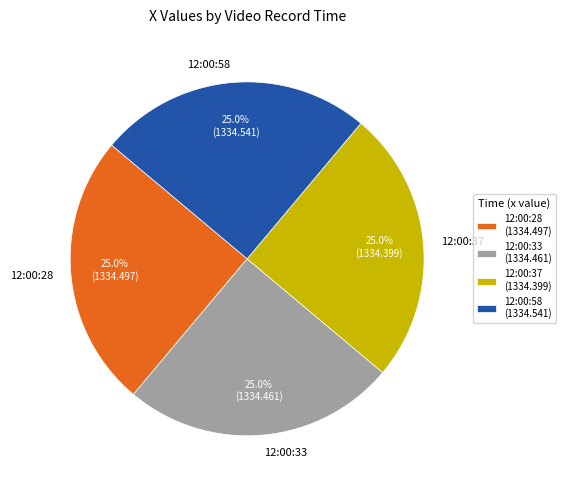

Does any single category account for the majority?

No